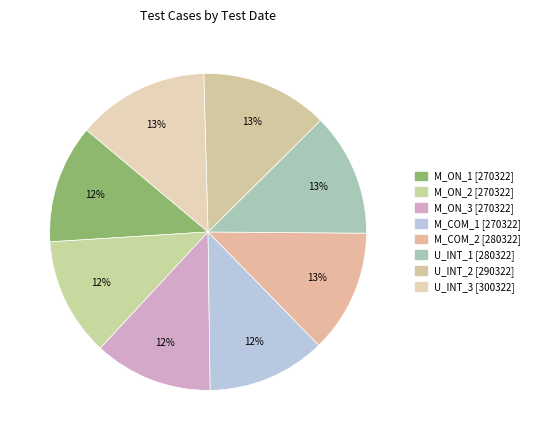

What is the largest slice in the pie chart?

U_INT_3